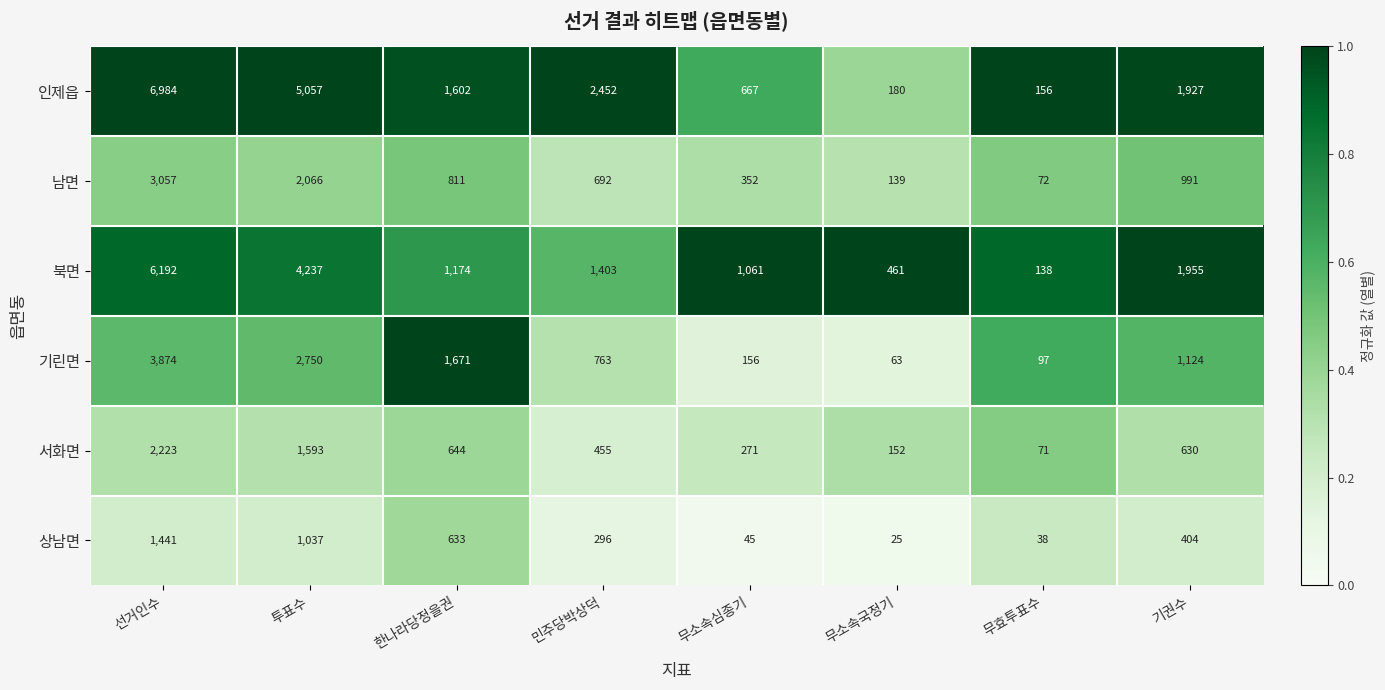

What is the total value across all series at 선거인수?

23771